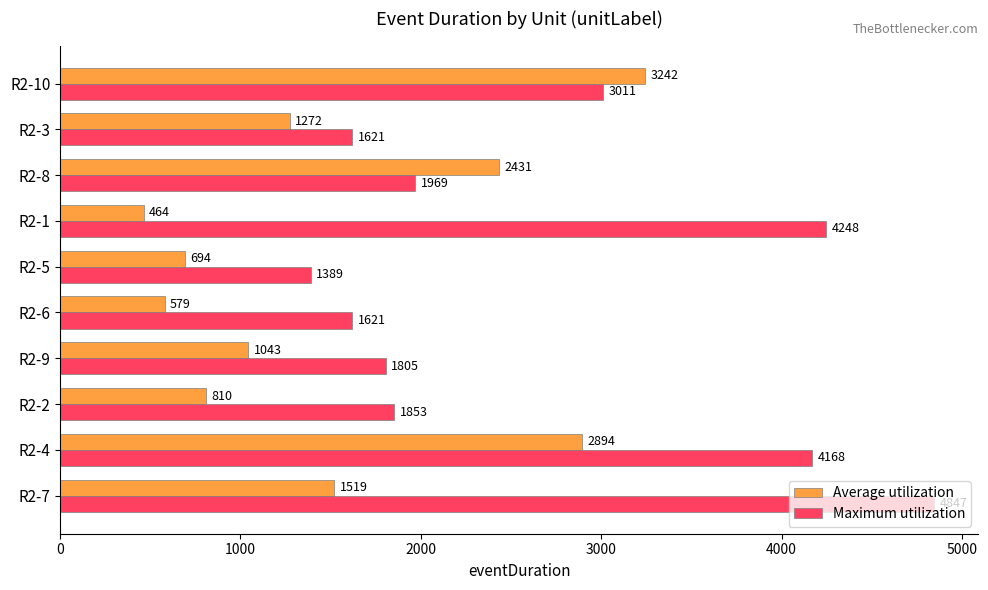

What are all the series names shown in the legend?

Average utilization, Maximum utilization